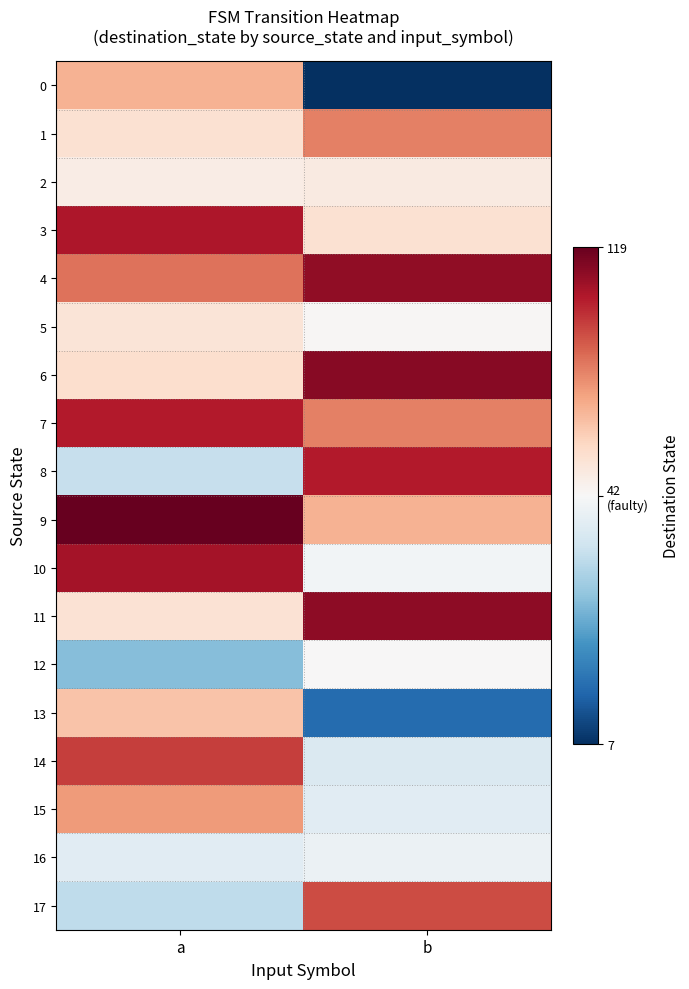

Which series has the largest total across all categories?

4